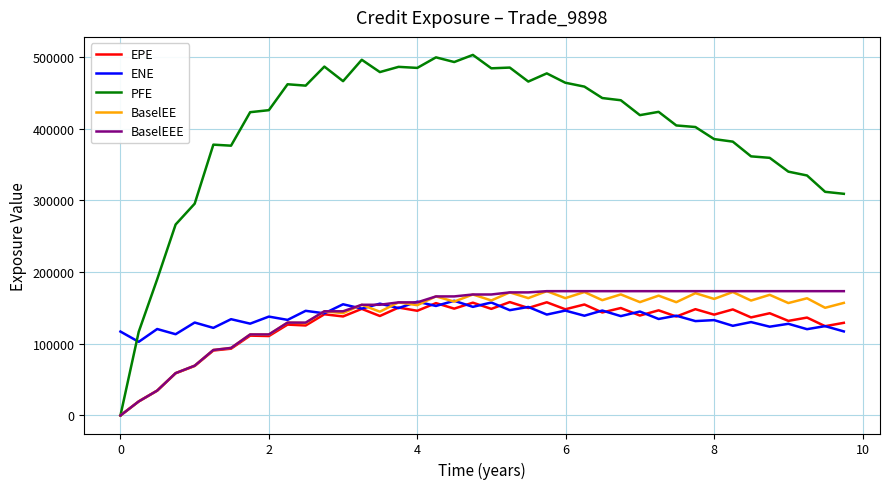

Which series has the largest total across all categories?

PFE